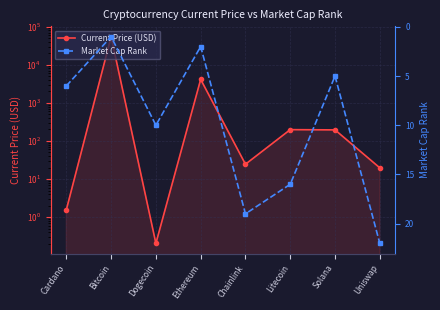

How many interior local valleys does the Market Cap Rank series have?

3